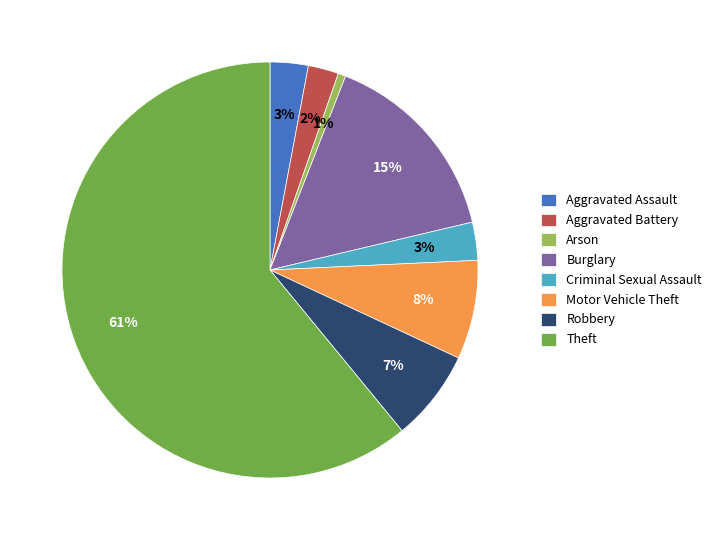

Is there a majority slice in this chart?

Yes